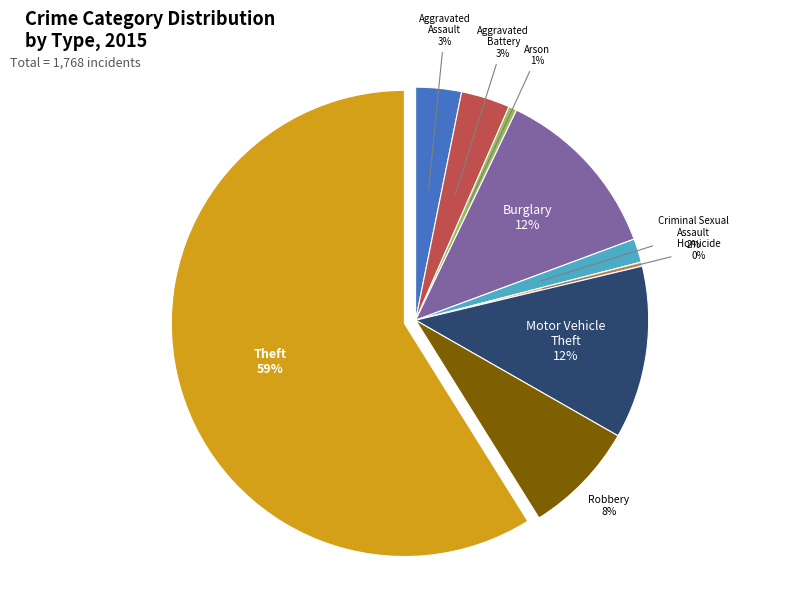

How many slices are in this pie chart?

9